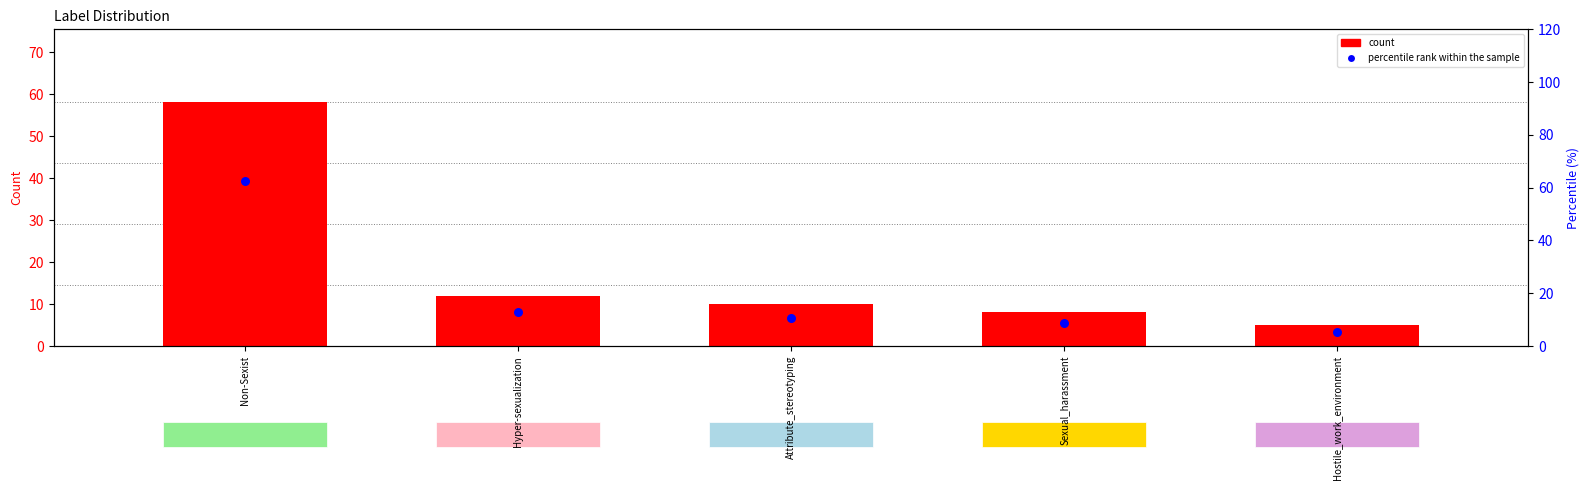

What are all the series names shown in the legend?

count, percentile rank within the sample